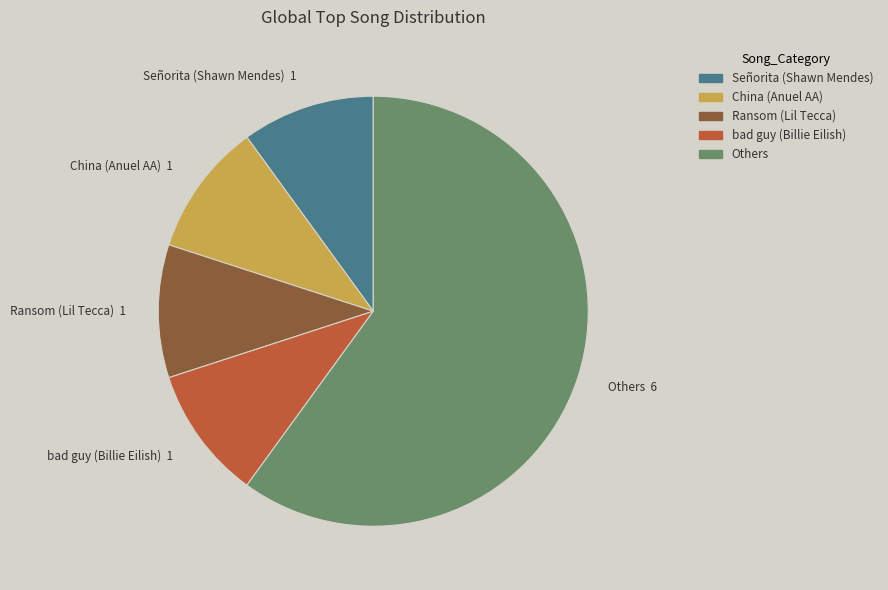

Is there any slice that represents more than half of the pie?

Yes